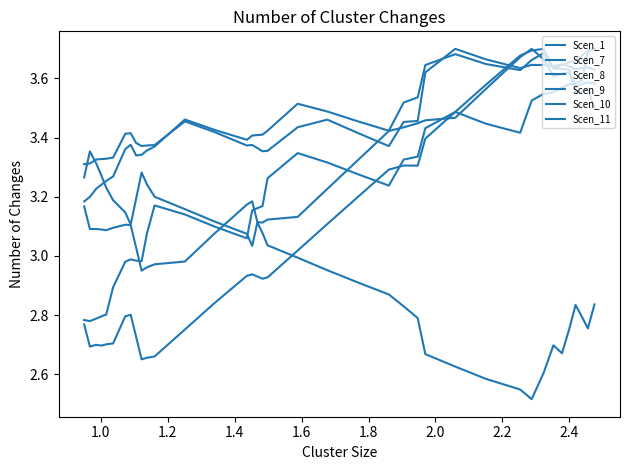

What is the difference between the maximum and minimum values in the Scen_8 series?

0.7